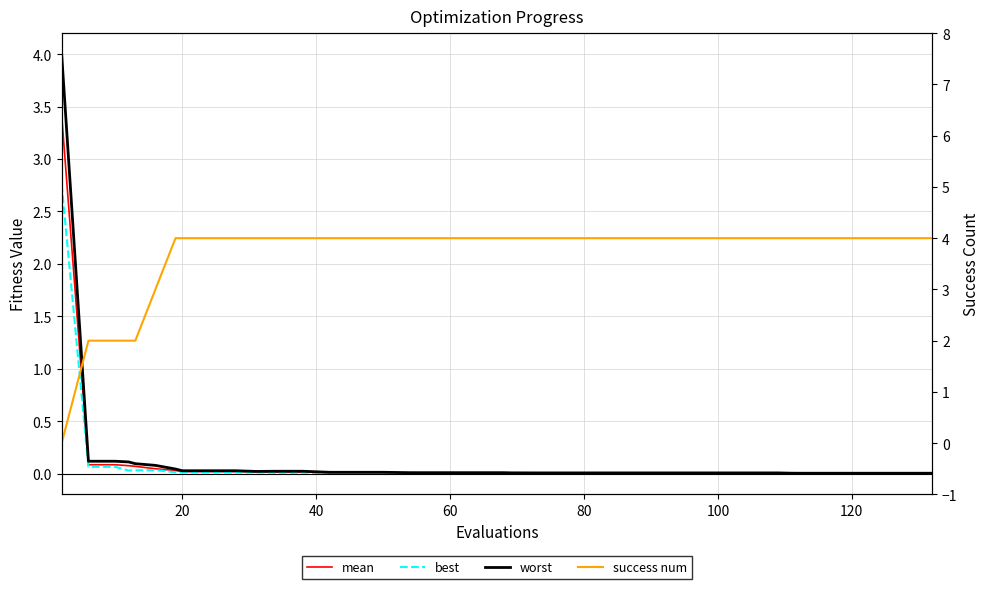

Is the value of worst at 80 greater than the value of best at 32?

Yes